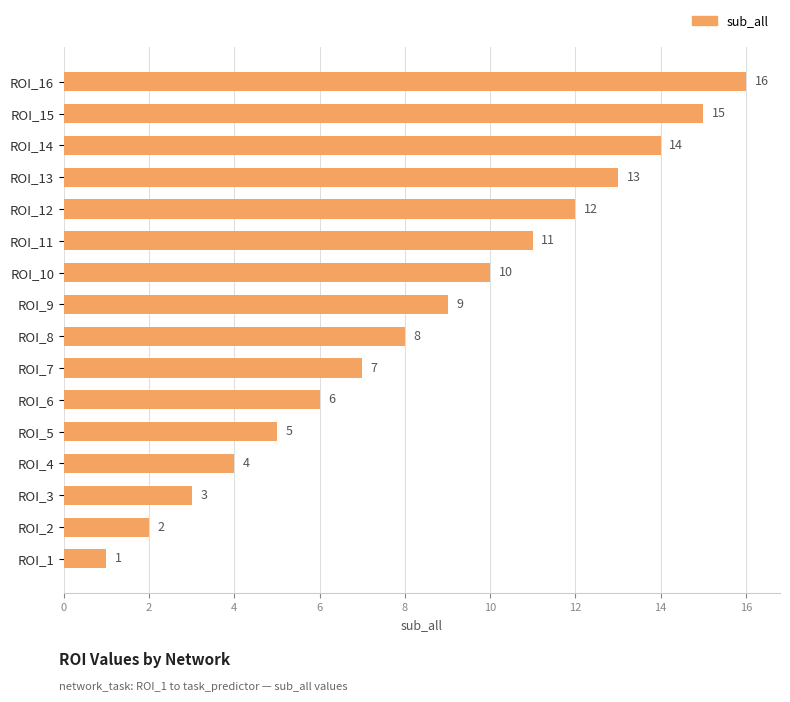

What is the change in value from ROI_8 to ROI_1?

-7